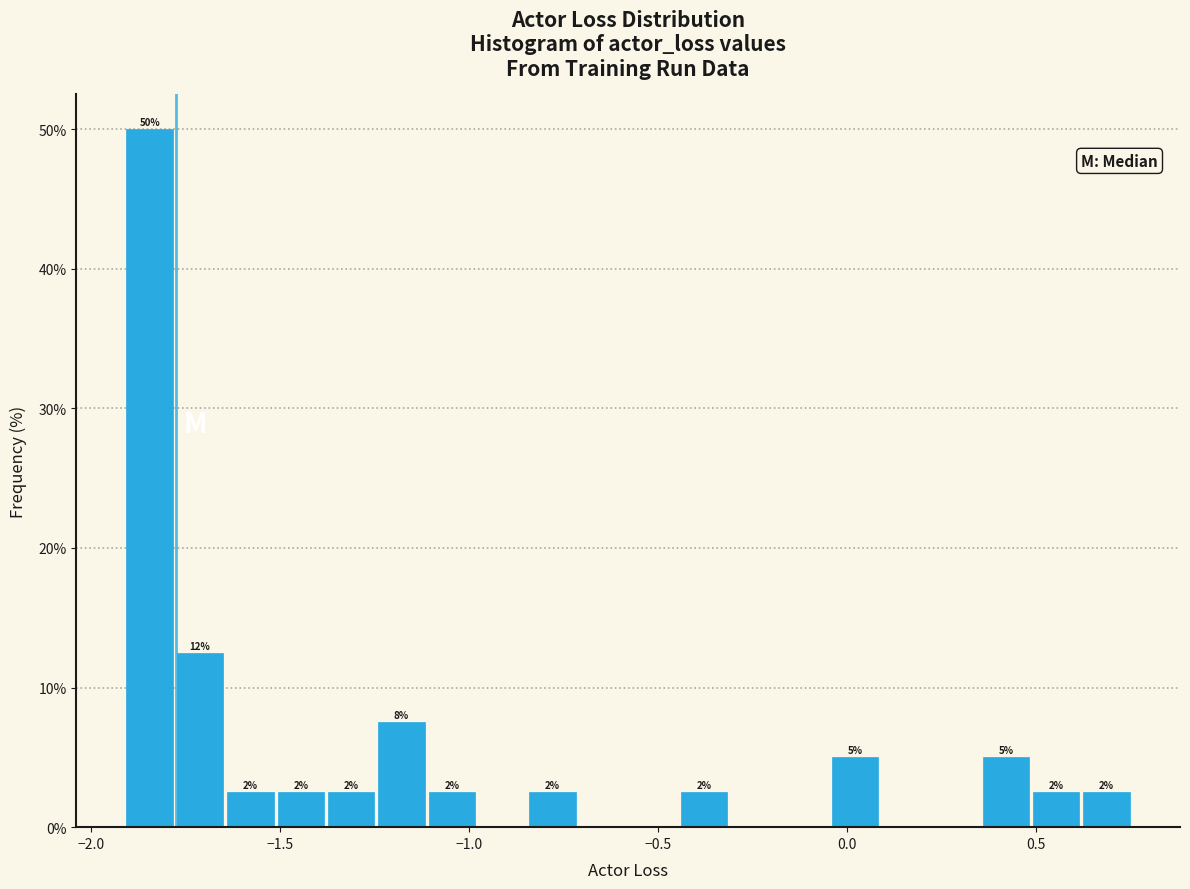

Read against the x-axis, roughly where is the centre of the tallest bar?

-1.85